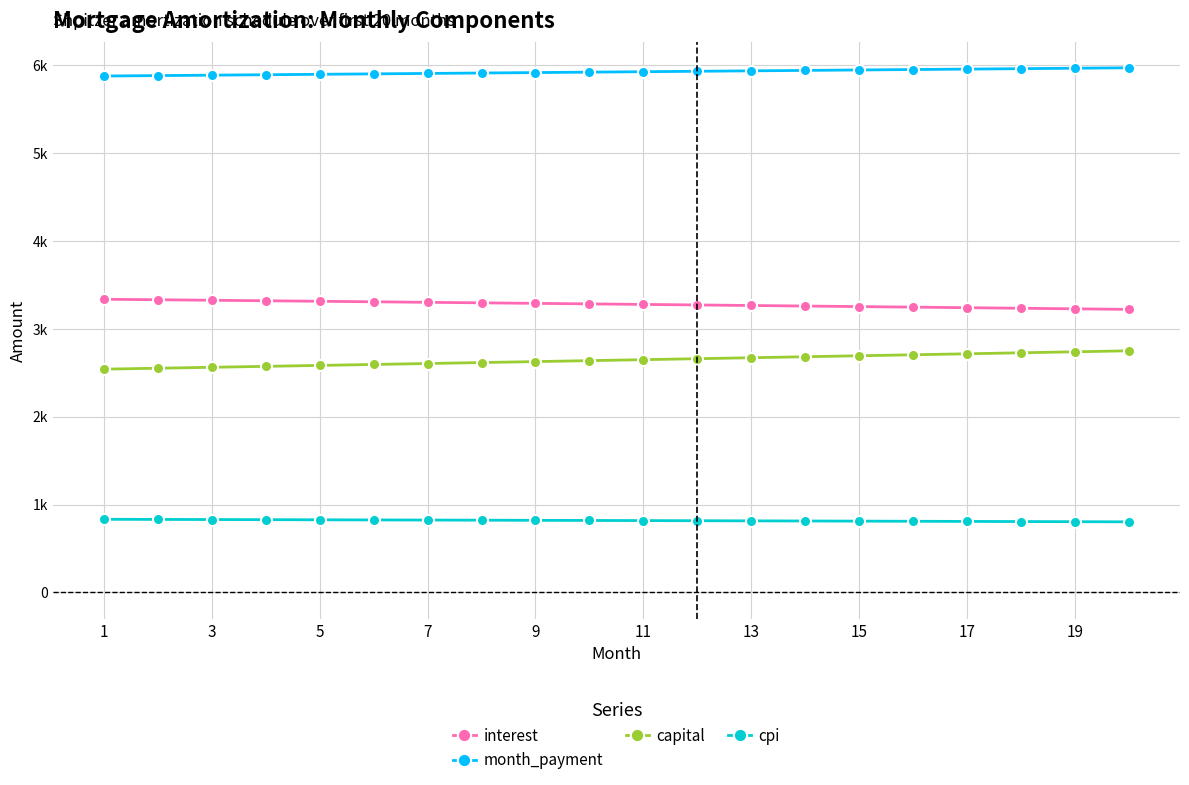

True or false: interest and capital cross at least once.

False